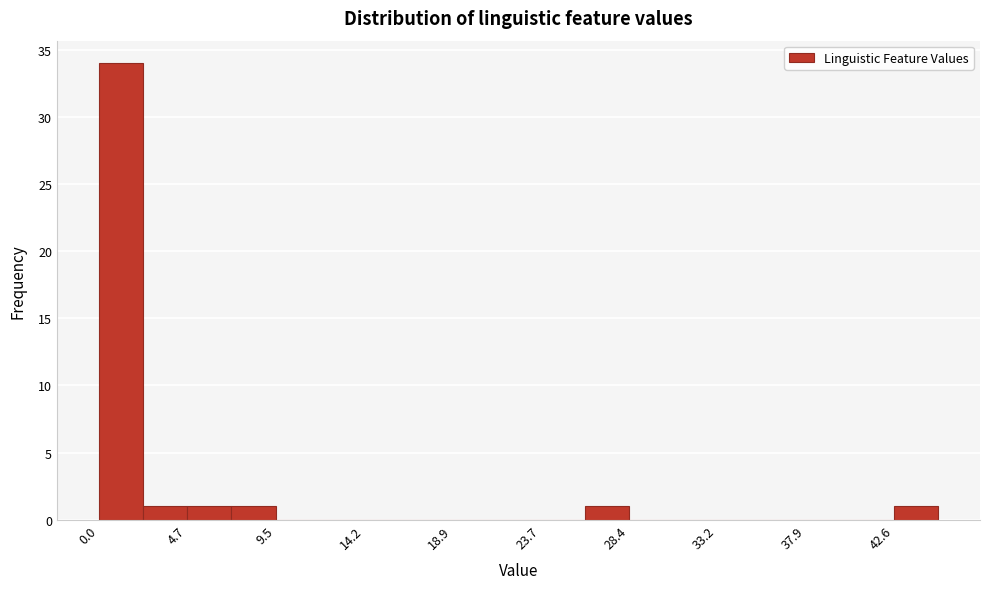

Reading left to right, transcribe this chart: for each bar, give the range it covers on the x-axis and its height. Neither the bar edges nor the heights are printed on the chart, so give them approximately, as read against the axes.

0.0 to 2.5: 34
2.5 to 4.5: 1
4.5 to 7.0: 1
7.0 to 9.5: 1
9.5 to 12.0: 0
12.0 to 14.0: 0
14.0 to 16.5: 0
16.5 to 19.0: 0
19.0 to 21.5: 0
21.5 to 23.5: 0
23.5 to 26.0: 0
26.0 to 28.5: 1
28.5 to 31.0: 0
31.0 to 33.0: 0
33.0 to 35.5: 0
35.5 to 38.0: 0
38.0 to 40.5: 0
40.5 to 42.5: 0
42.5 to 45.0: 1